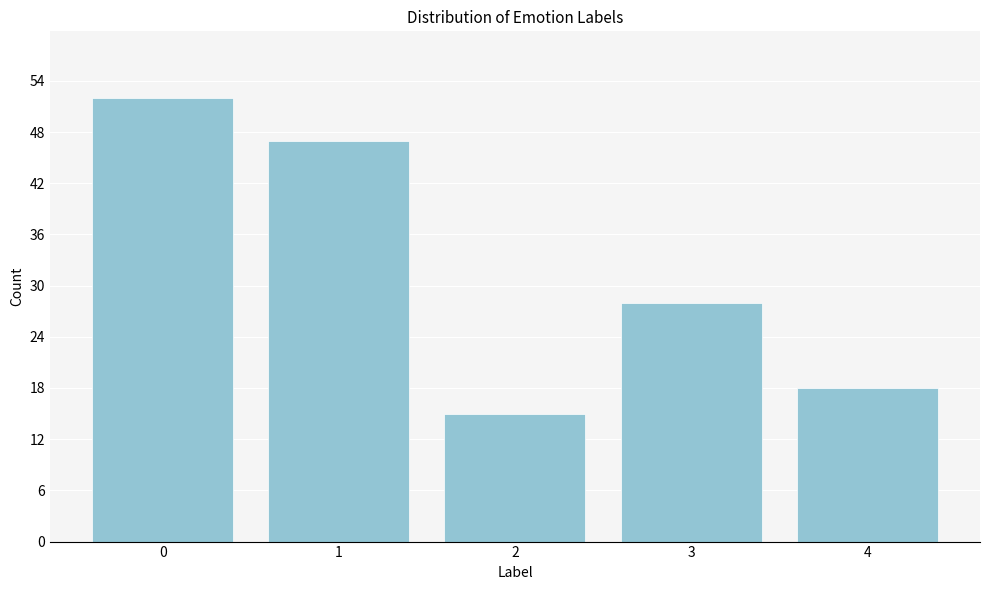

Reading left to right, transcribe all the data shown in this chart.

0=52	1=47	2=15	3=28	4=18